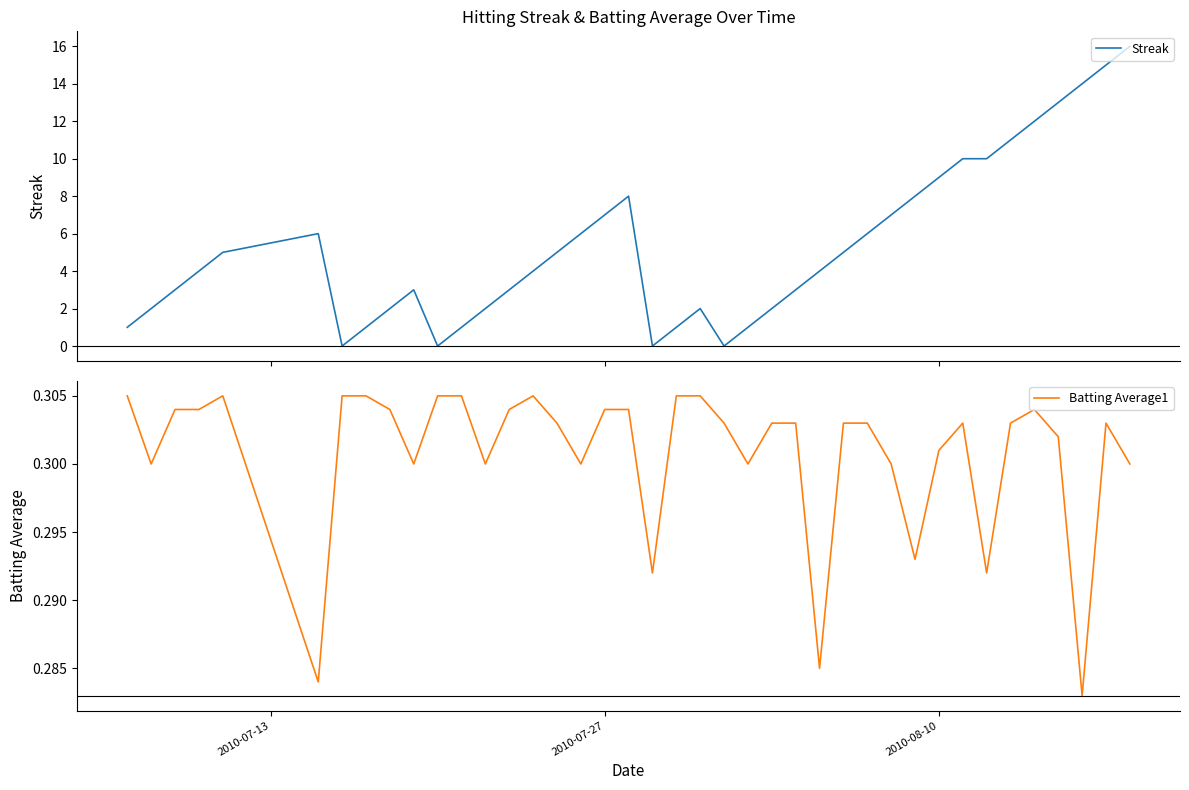

What is the maximum value for Streak?

16